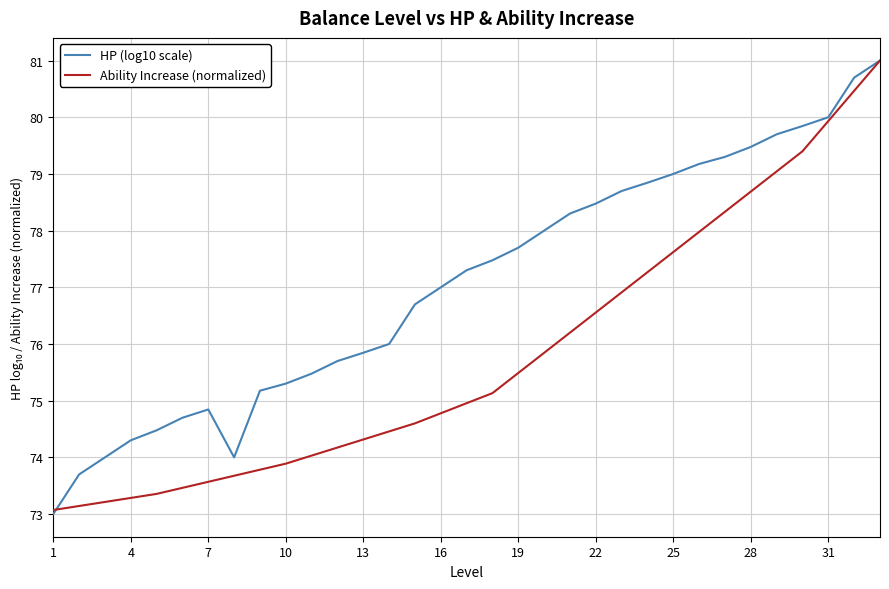

What is the lowest value of the Ability Increase (normalized) series?

73.1